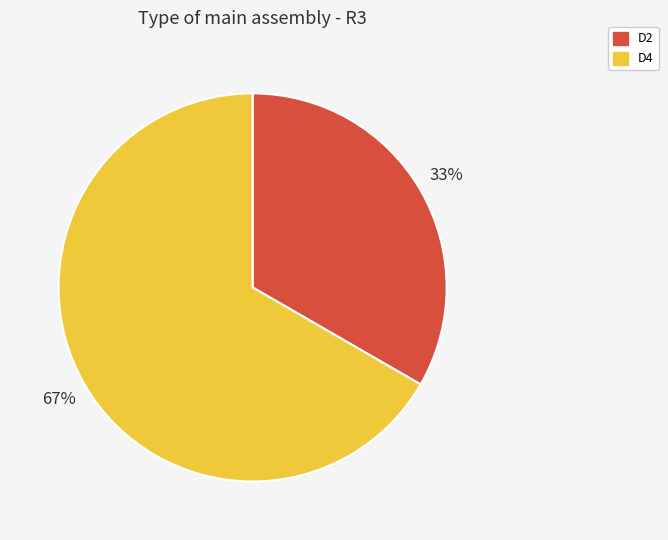

Rank the categories by value from highest to lowest.

D4, D2